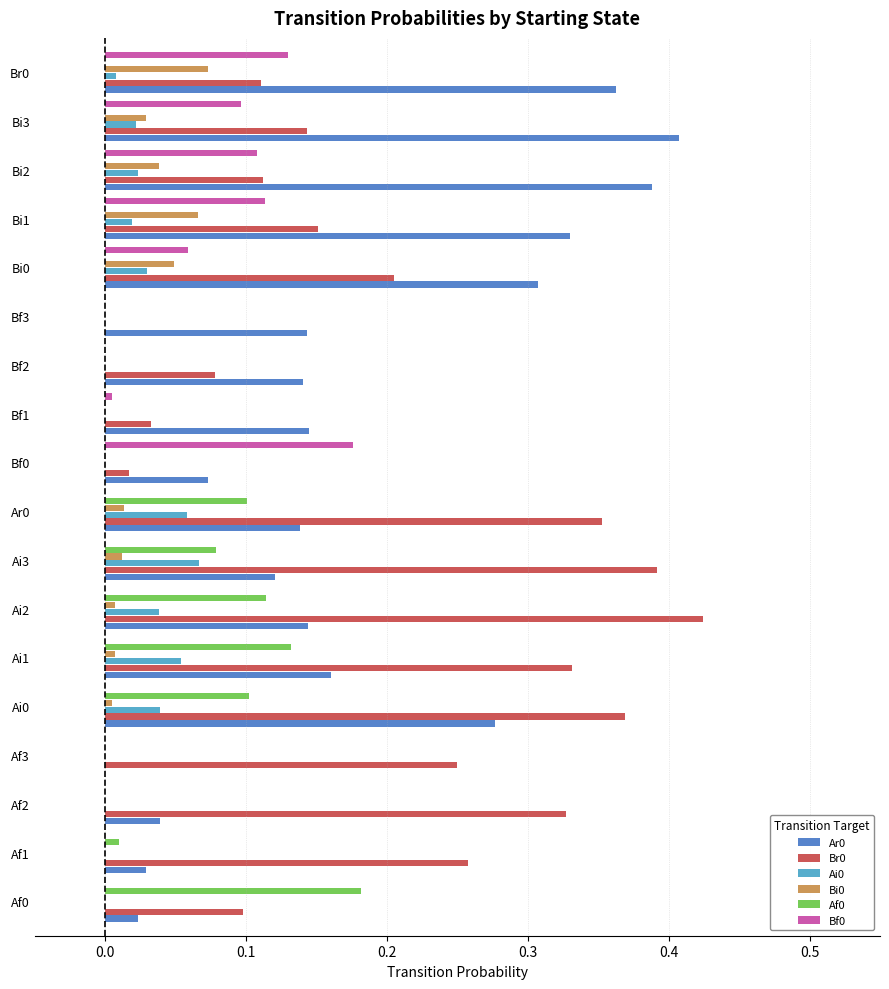

True or false: Ai0 has a value of 0.0 at Bf2.

True